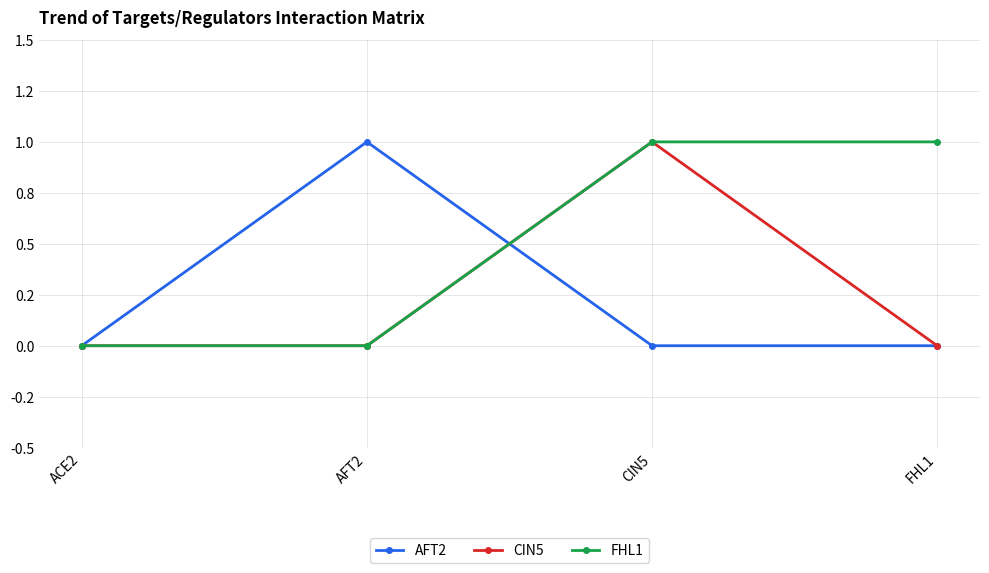

List the series in order of their peak value, lowest first.

AFT2, CIN5, FHL1